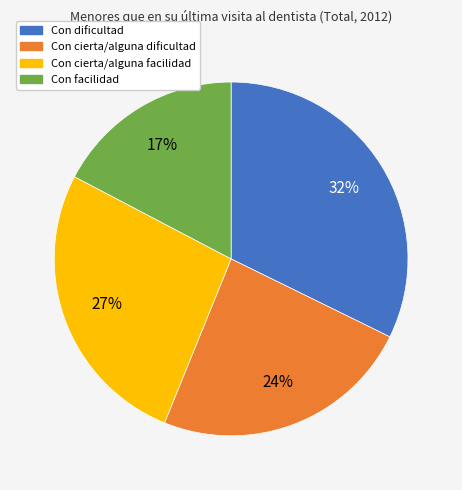

The Con dificultad slice represents 32% of the pie. True or false?

True